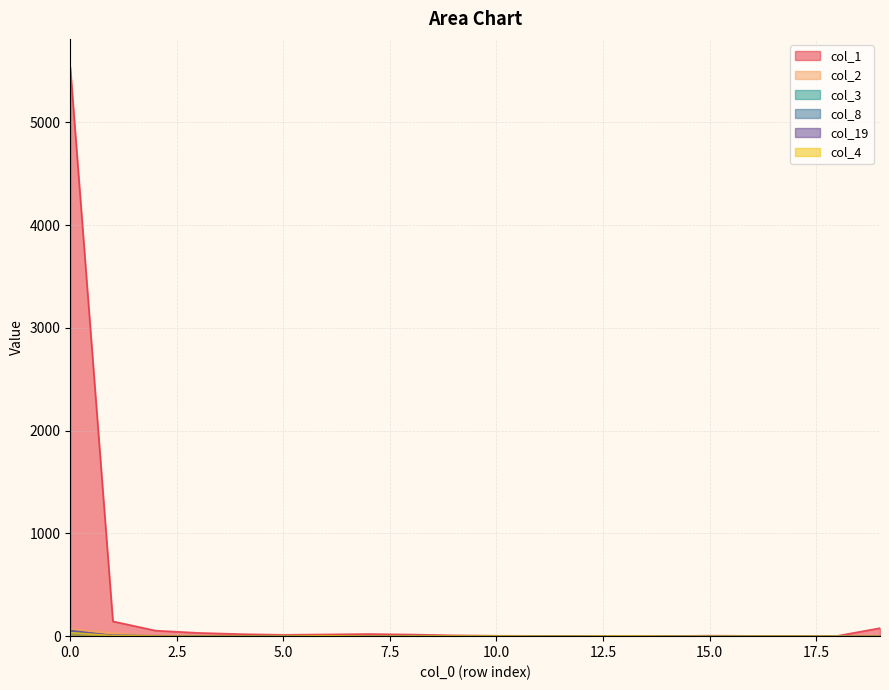

At 0, list the series in order from largest to smallest.

col_1, col_2, col_19, col_3, col_4, col_8